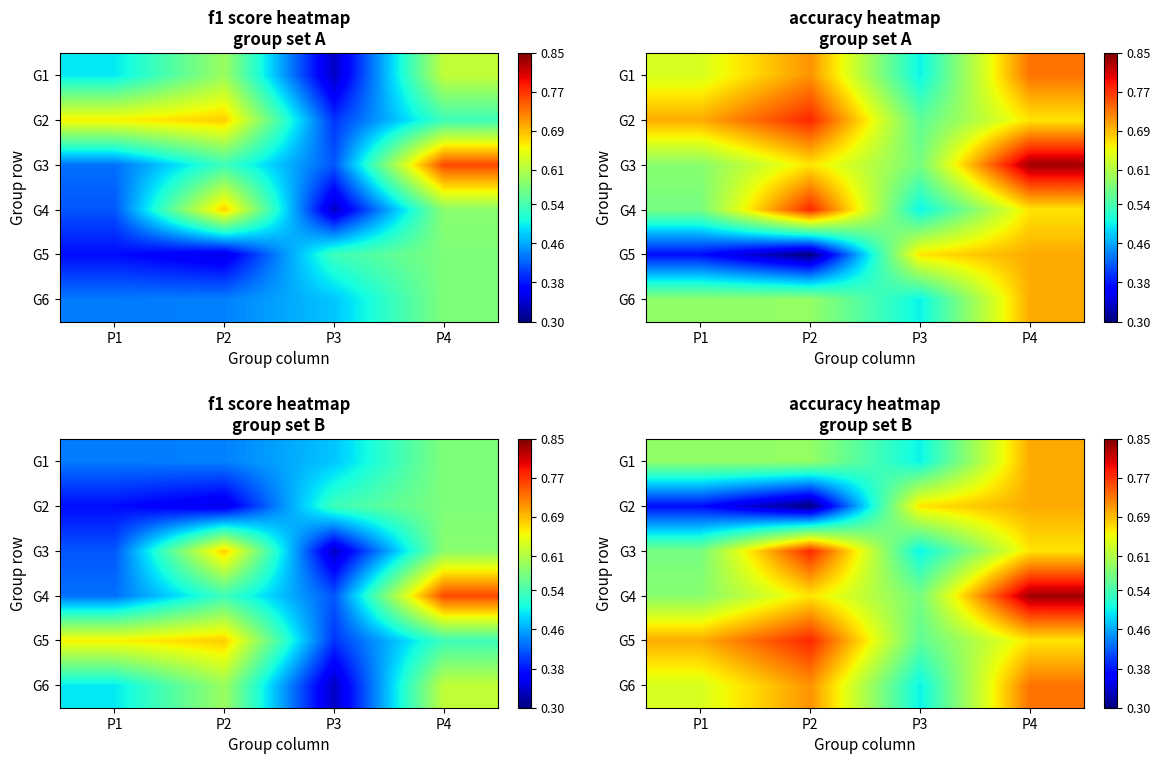

Count the number of categories in the chart.

4